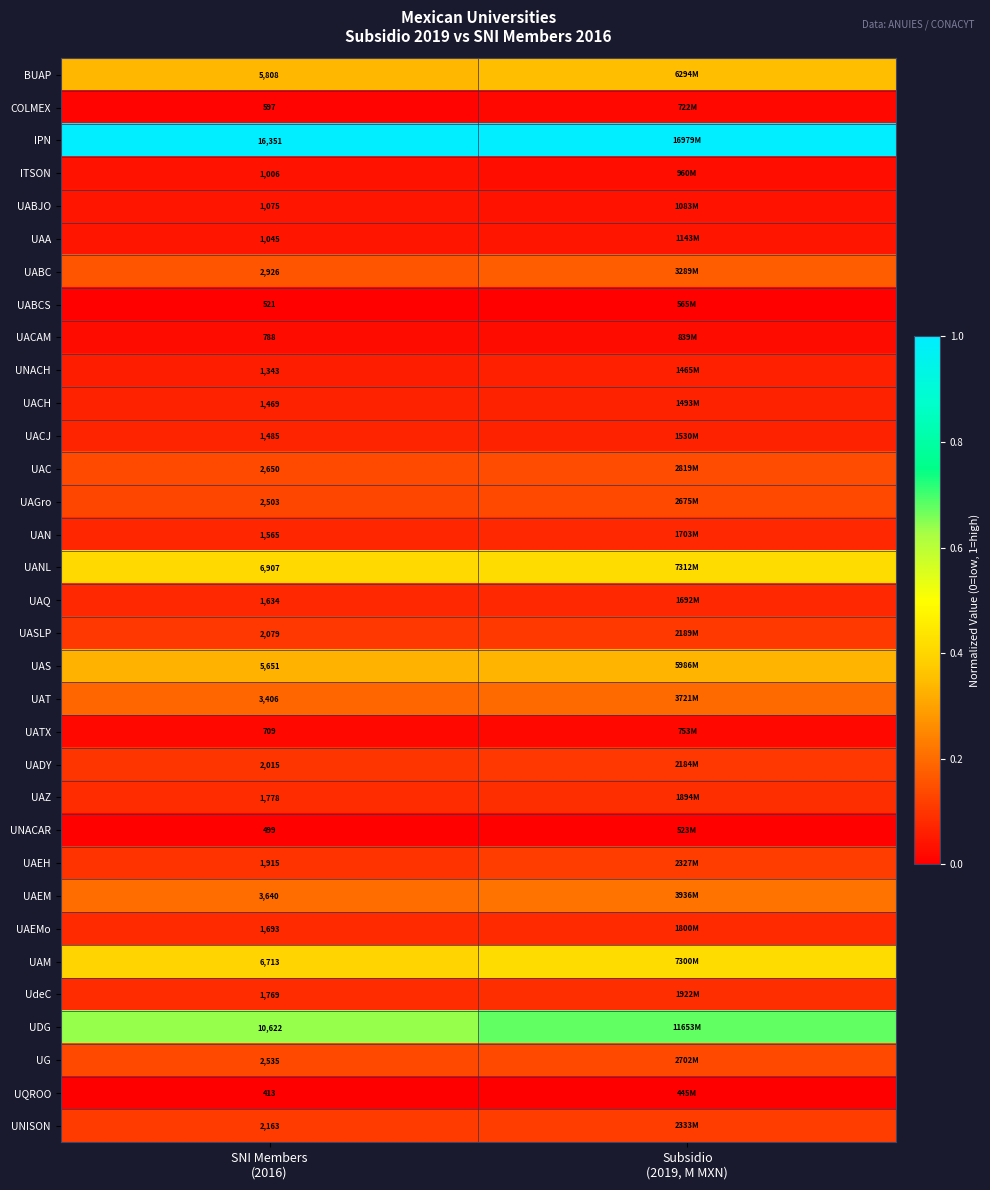

What is the difference between the highest and lowest values at SNI Members
(2016)?

15938.0